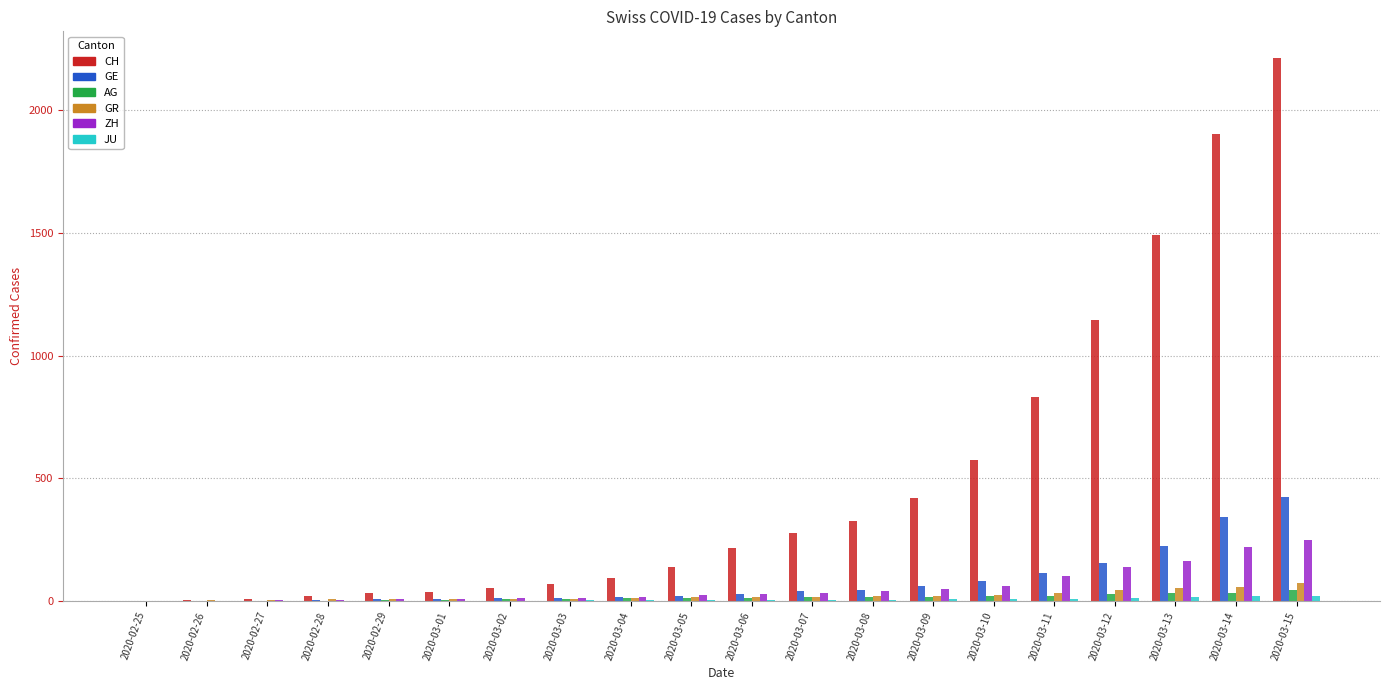

How many data points does each series have?

20